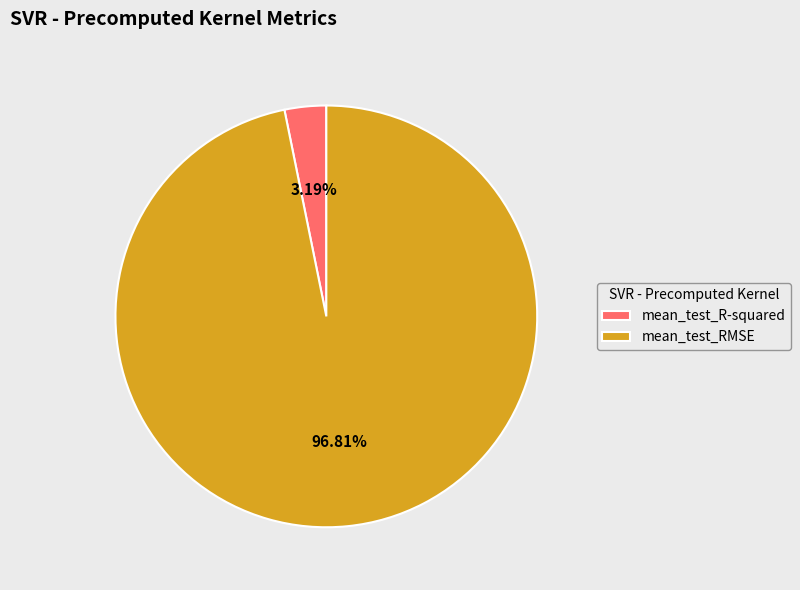

How many slices are in this pie chart?

2